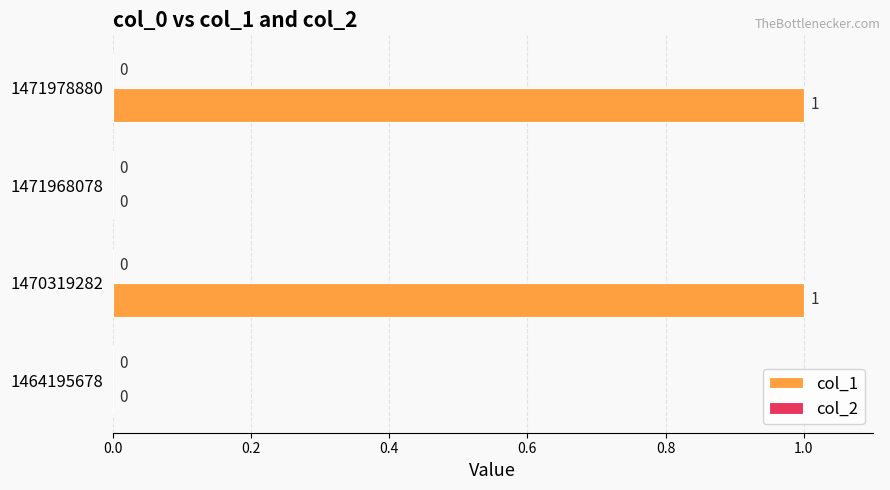

Approximately how many times larger is the value at 1471978880 compared to 1470319282?

1.0